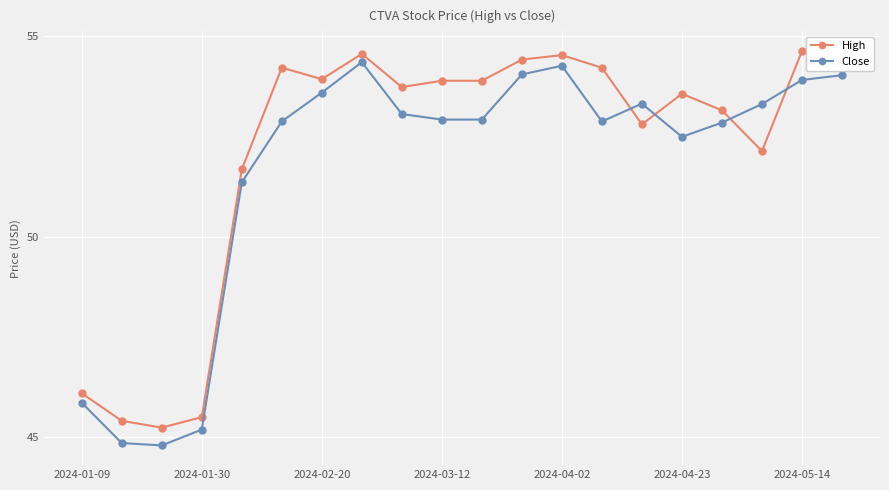

At how many categories does at least one series exceed 47?

16